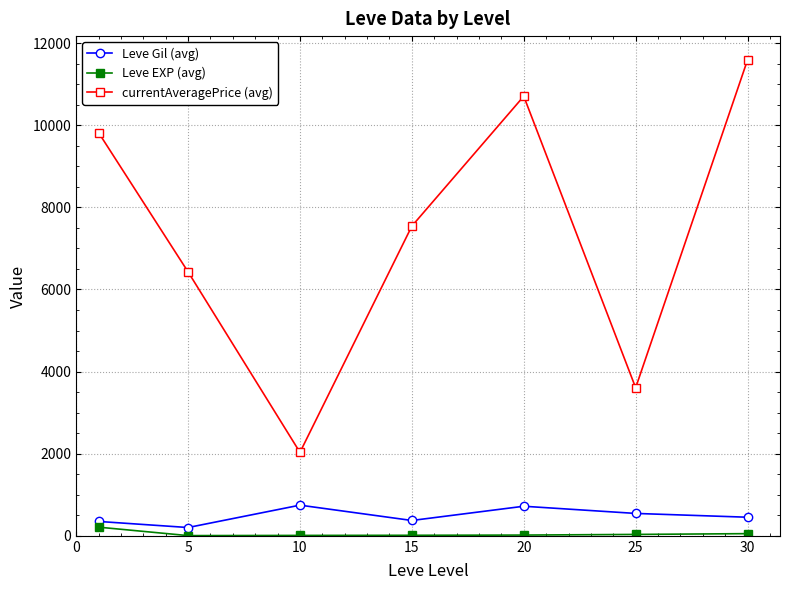

What is the difference between the maximum and minimum values in the Leve Gil (avg) series?

545.0